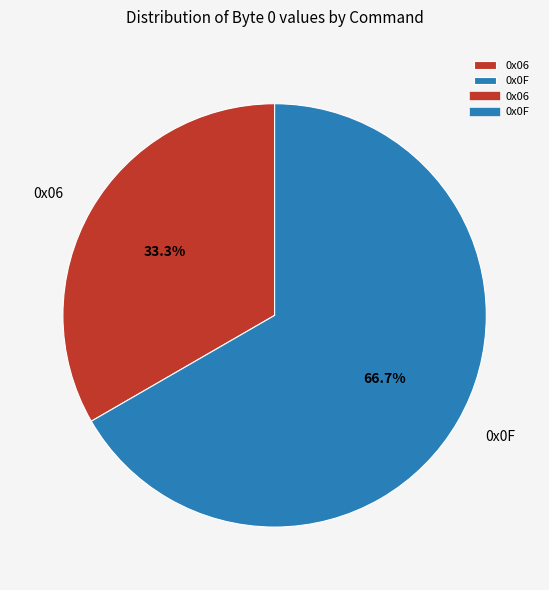

Does 0x06 account for over 50% of the chart?

No